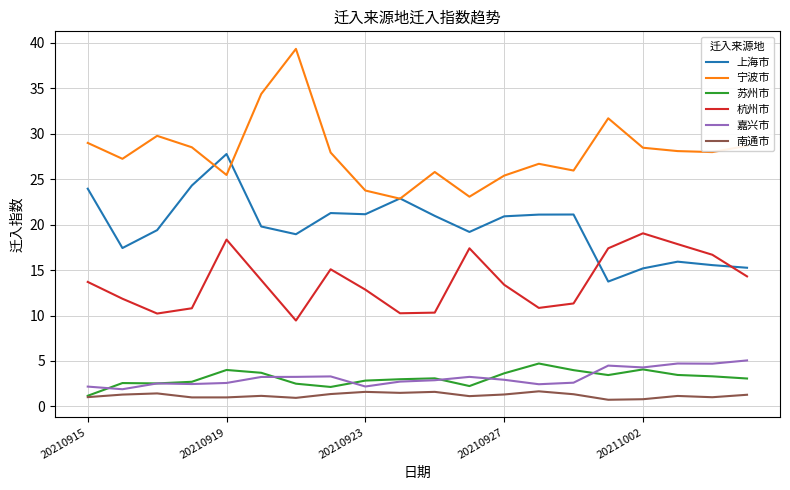

What is the smallest value displayed?

0.7